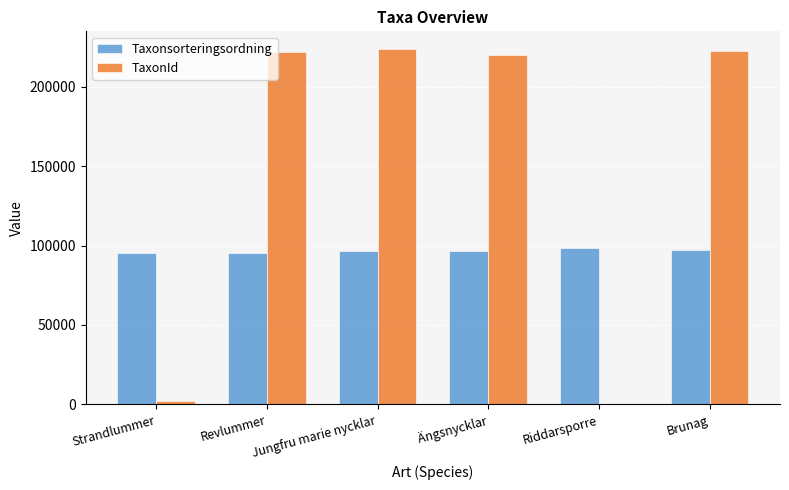

The Taxonsorteringsordning series shows 95519 at Revlummer. True or false?

True